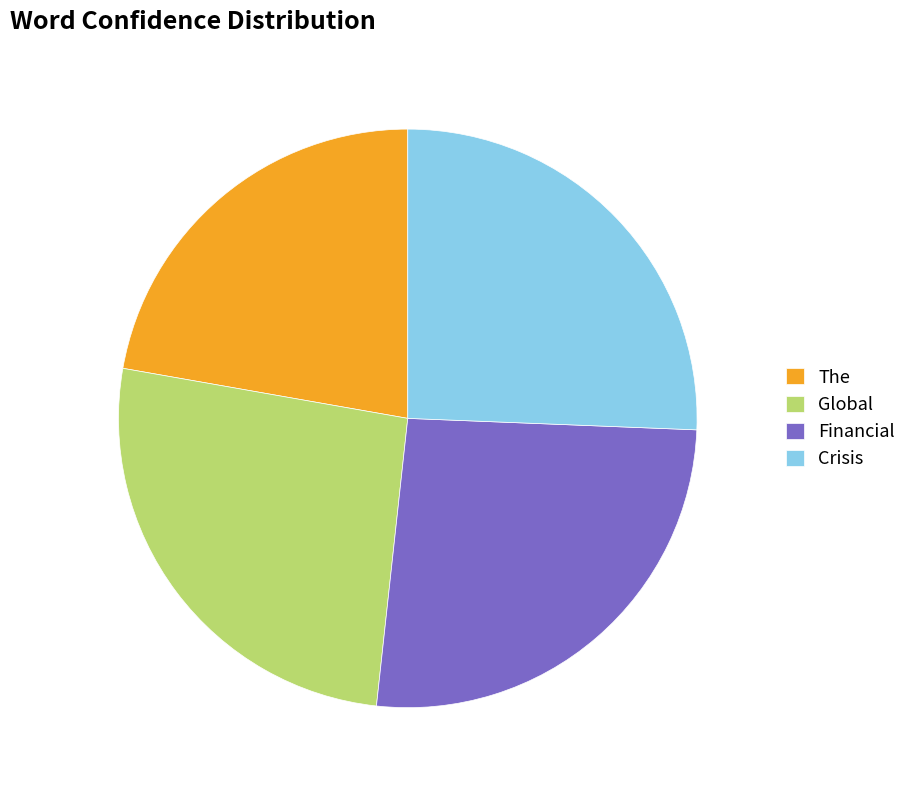

What percentage is the Financial slice, to the nearest percent?

26%